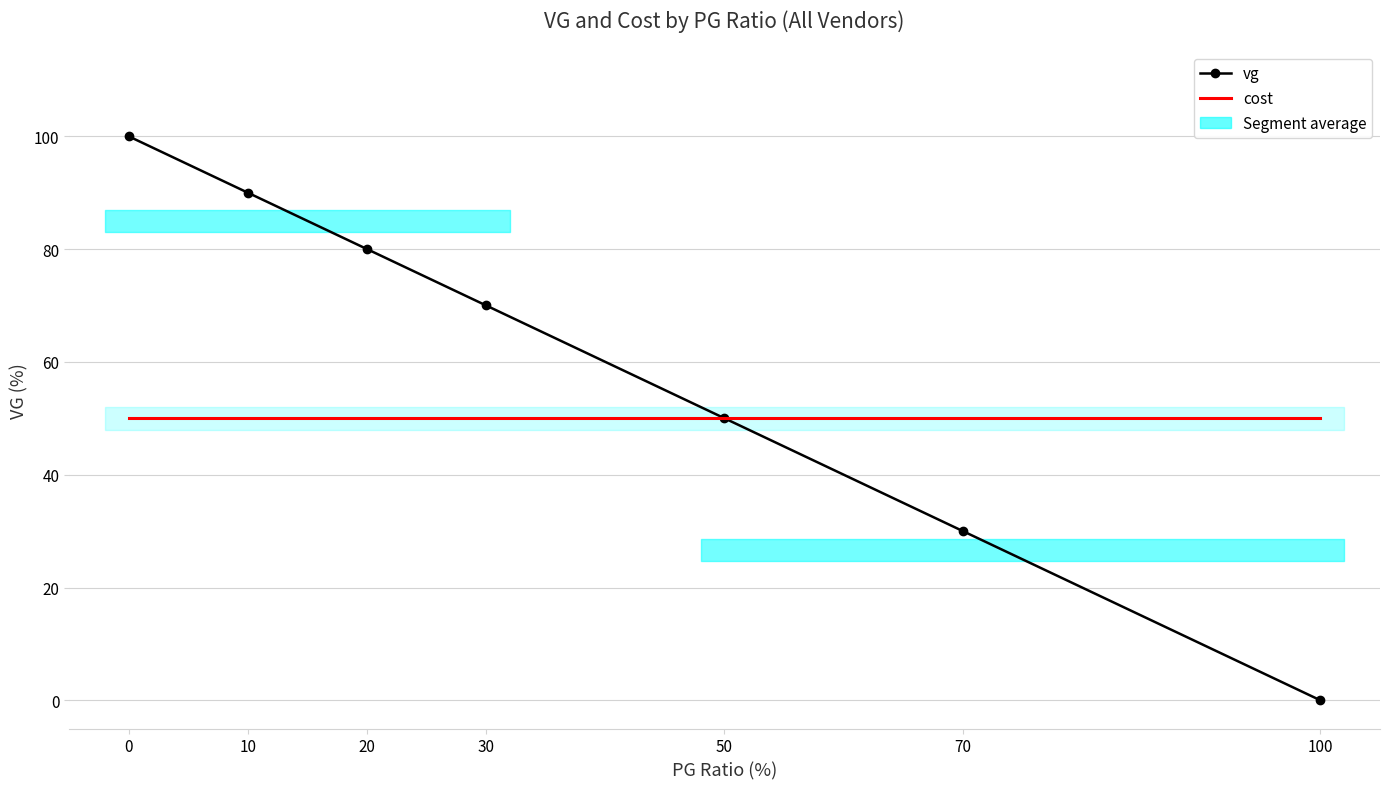

Rank the categories by vg value from highest to lowest.

0, 10, 20, 30, 50, 70, 100